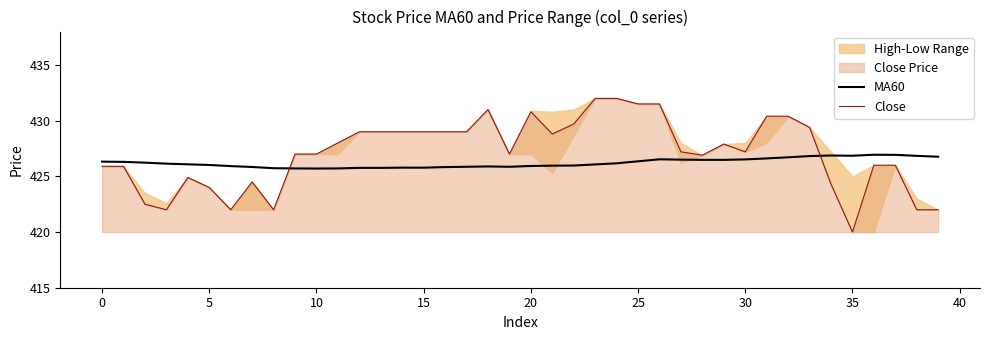

The value of MA60 at 5 is 426.0. True or false?

True